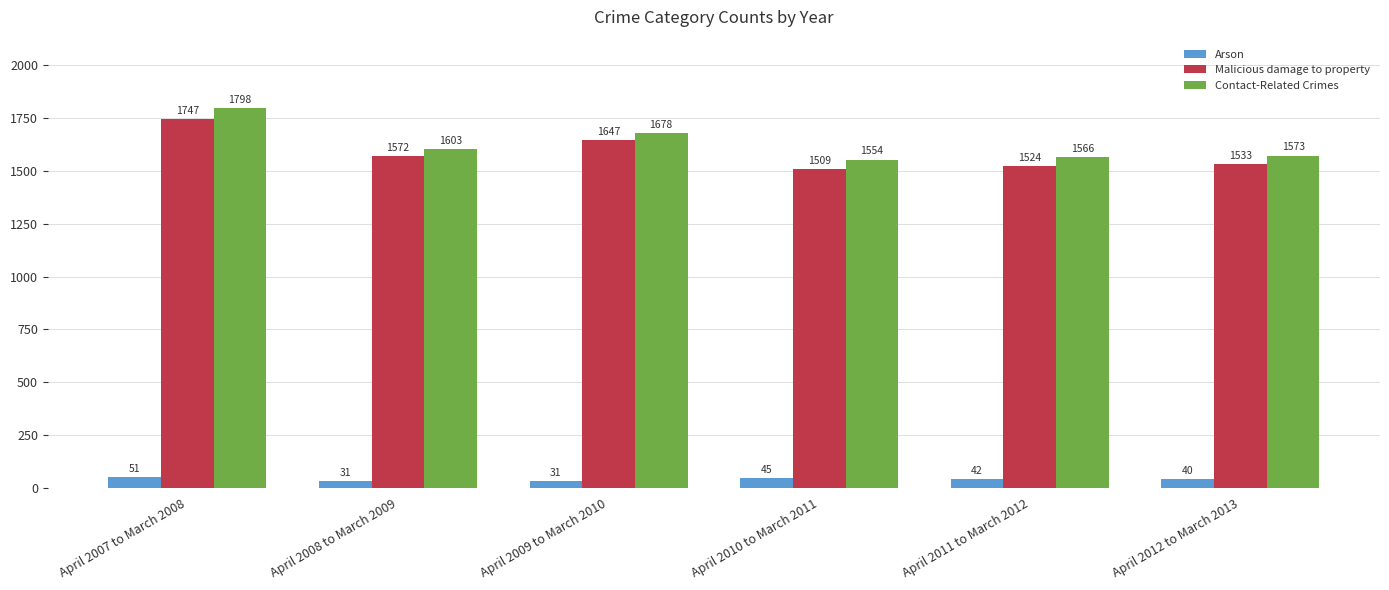

What is the label of the 6th bar from the right?

April 2007 to March 2008